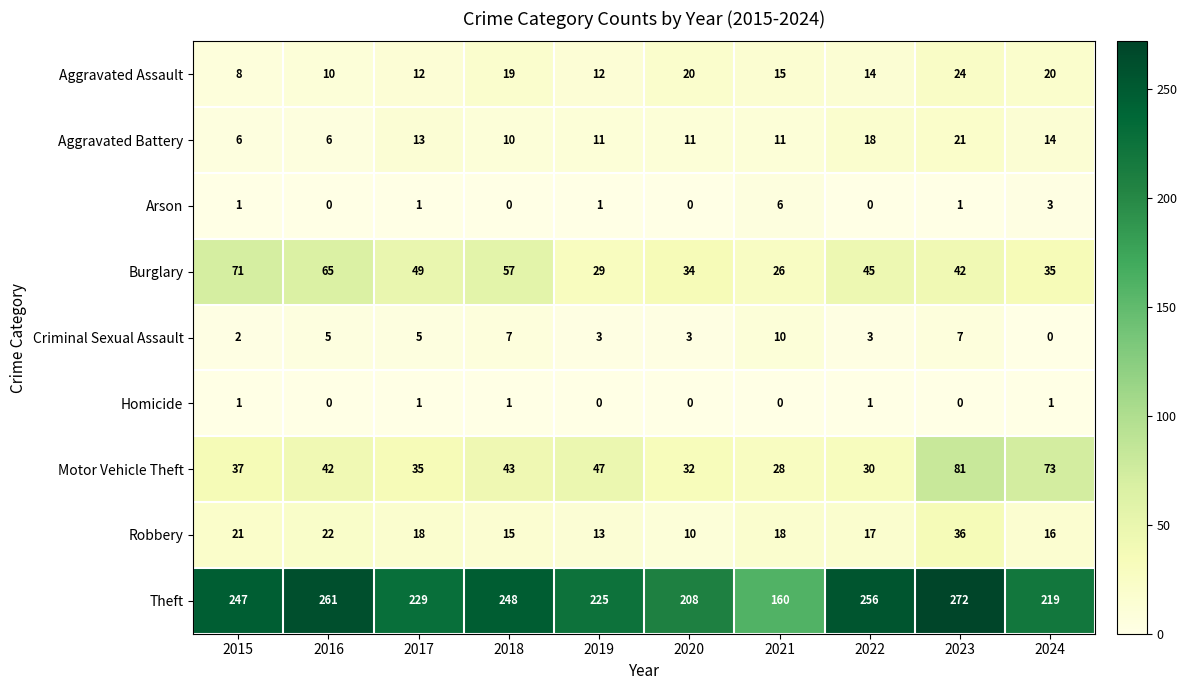

What is the difference between the highest and lowest values at 2019?

225